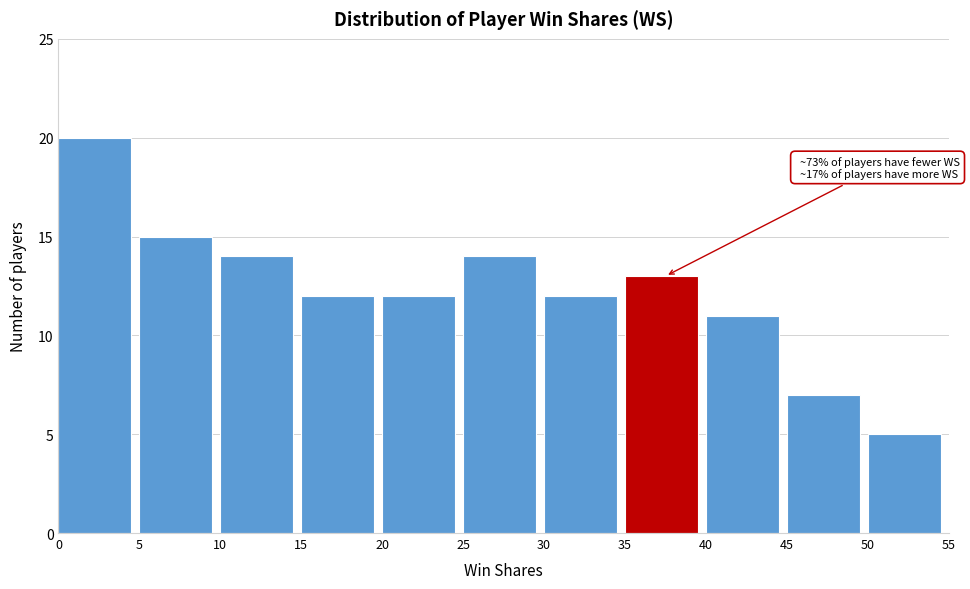

Which range on the x-axis has the tallest bar?

0 to 5